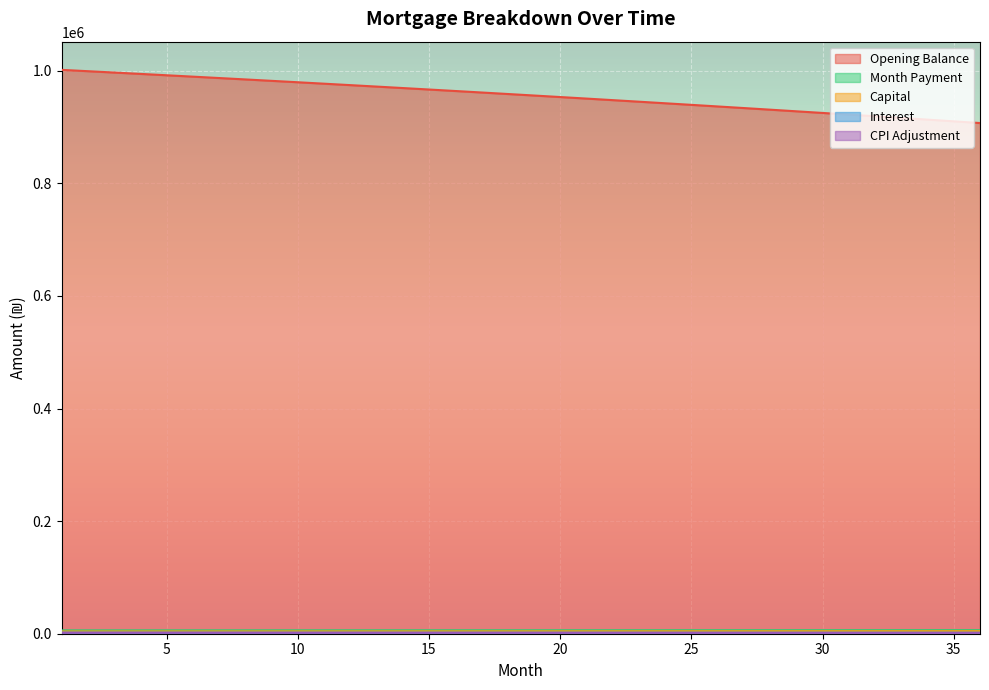

What is the difference between the interest values at 9 and 13?

19.1